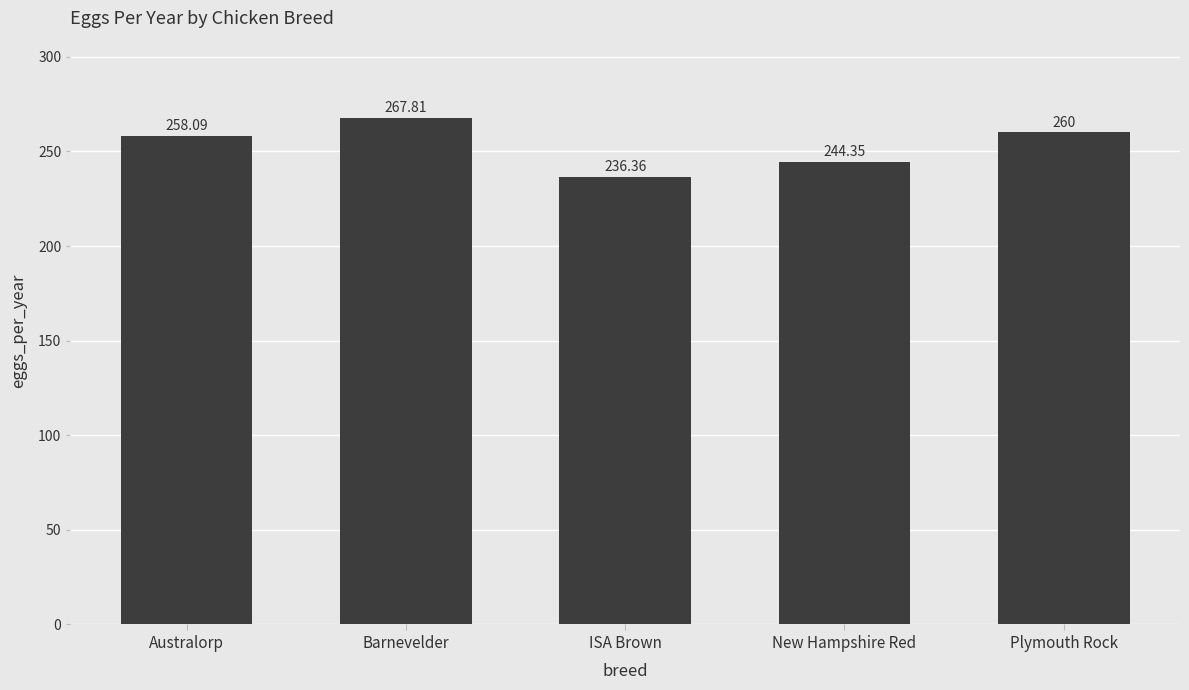

How many data points does each series have?

5